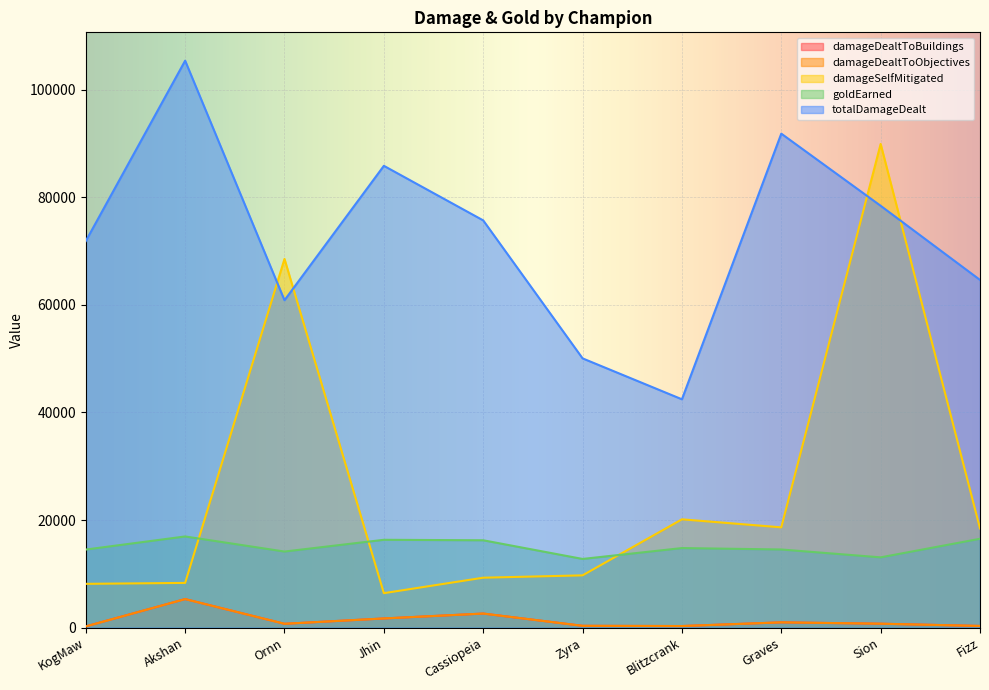

What is the sum of all totalDamageDealt values?

727130